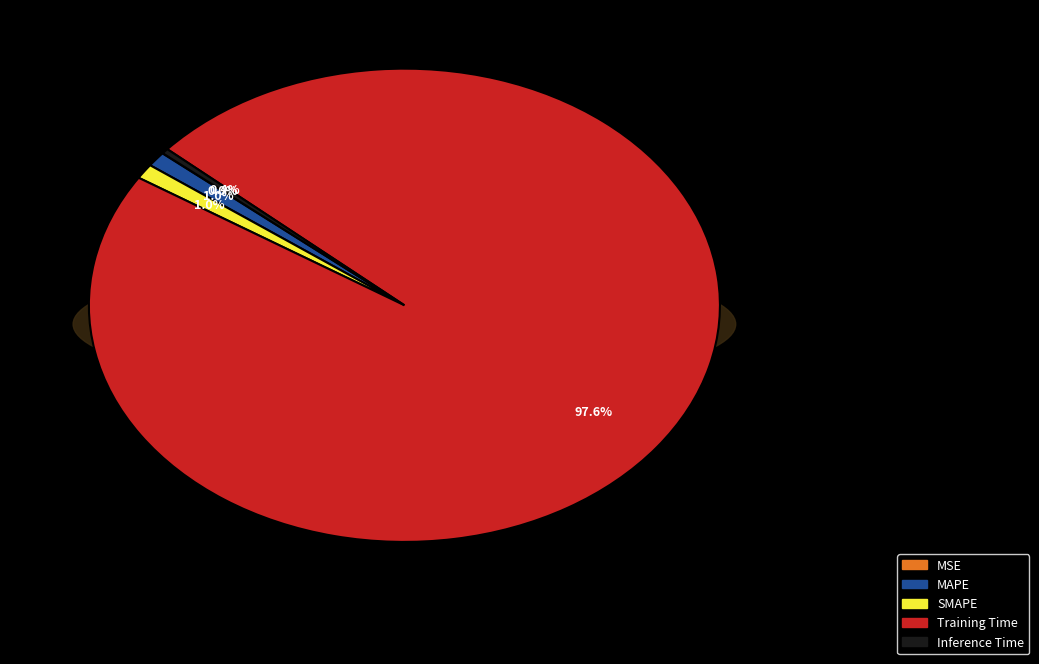

Is there any slice that represents more than half of the pie?

Yes